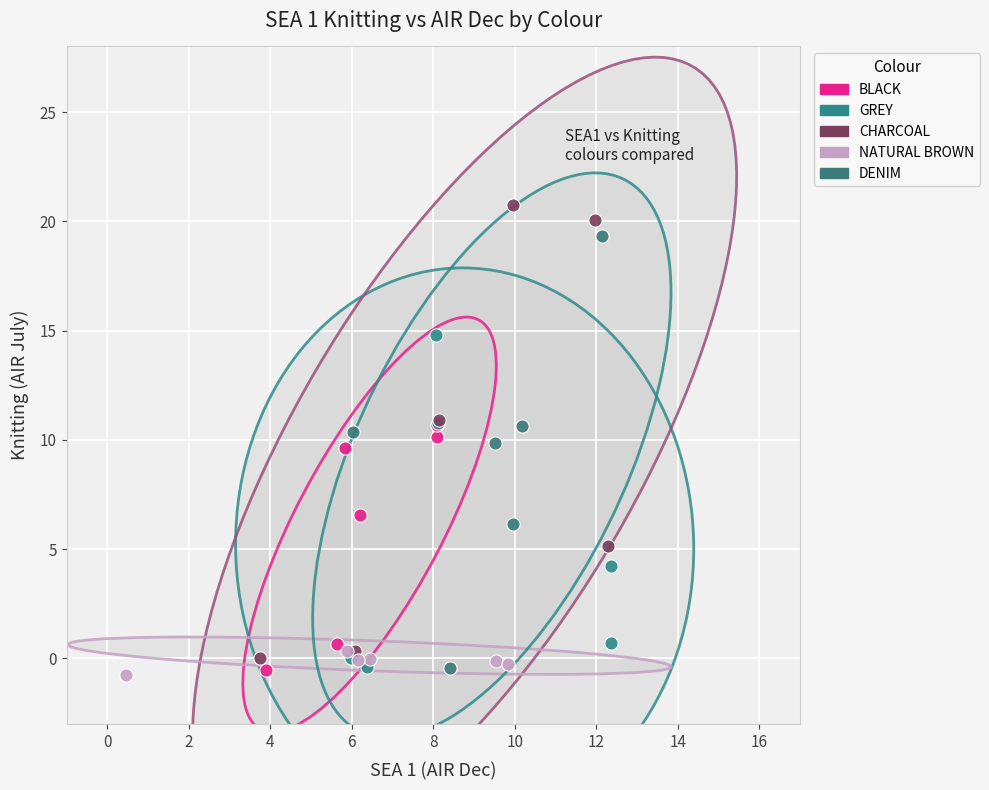

What are all the series names shown in the legend?

BLACK, GREY, CHARCOAL, NATURAL BROWN, DENIM